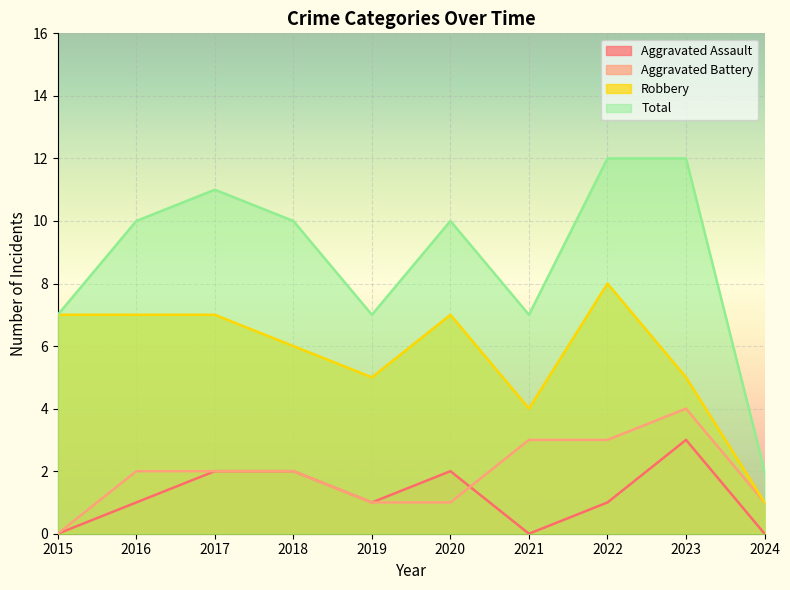

At which category does the chart reach its peak across all series?

2022